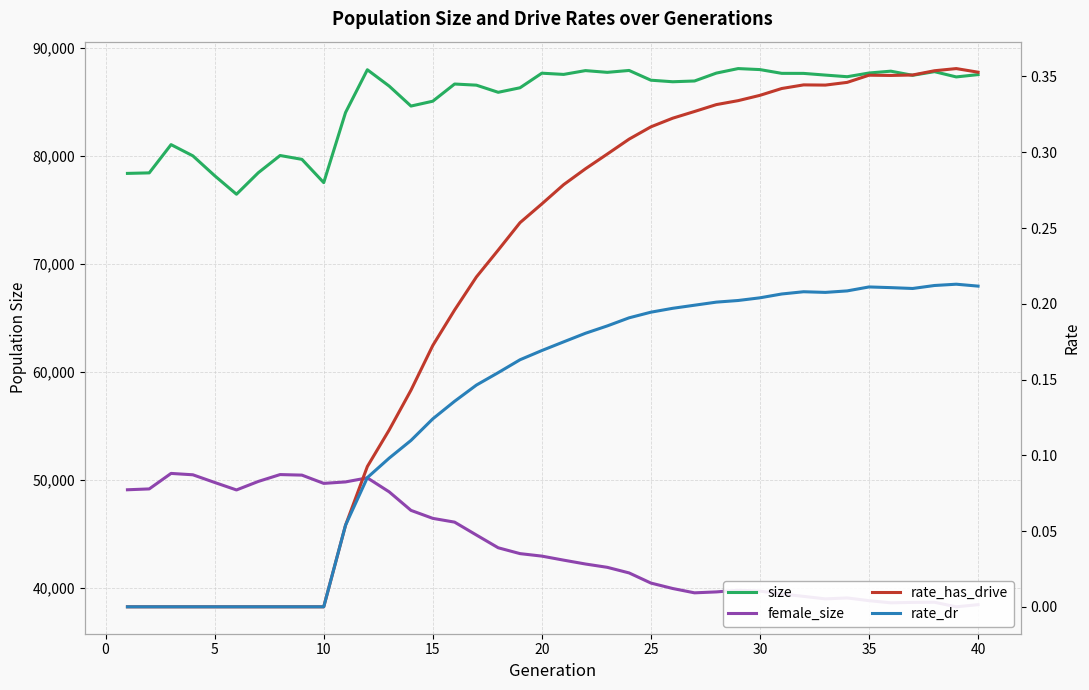

In rate_has_drive, how many points are lower than both neighbors (excluding endpoints)?

2